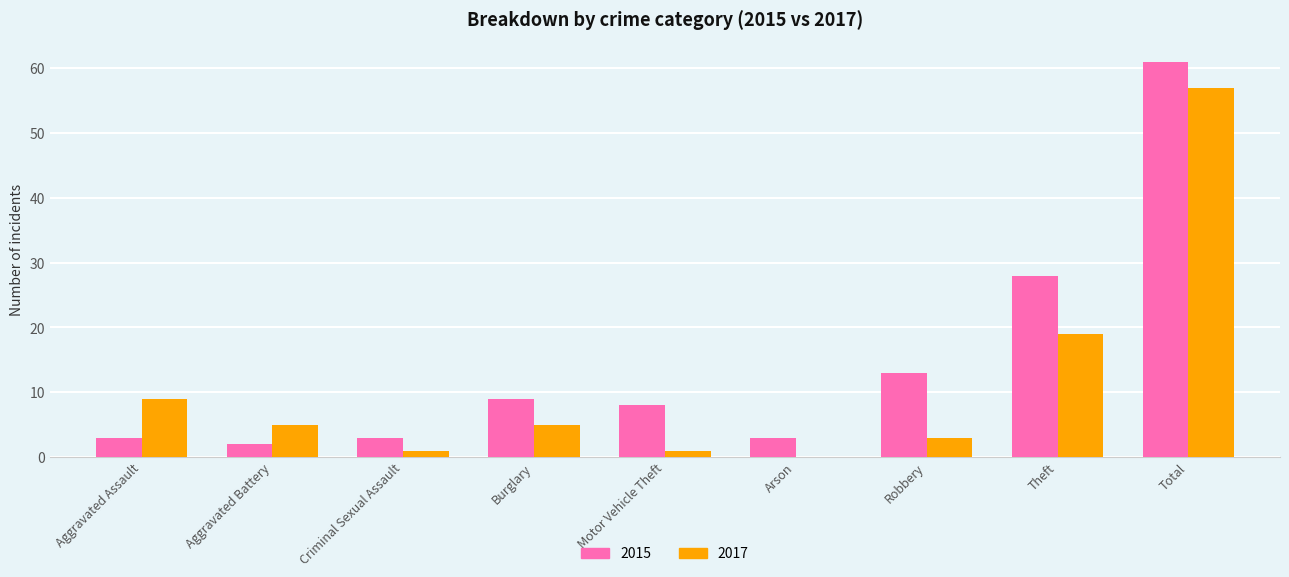

Which category has the highest value across all series?

Total